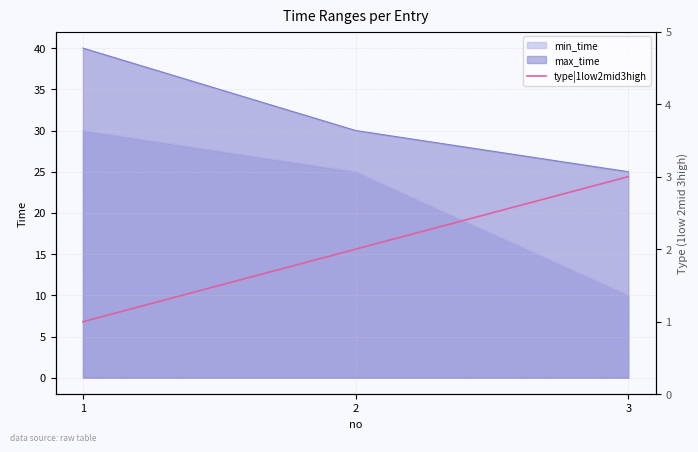

The value of max_time at 1 is 9. True or false?

False